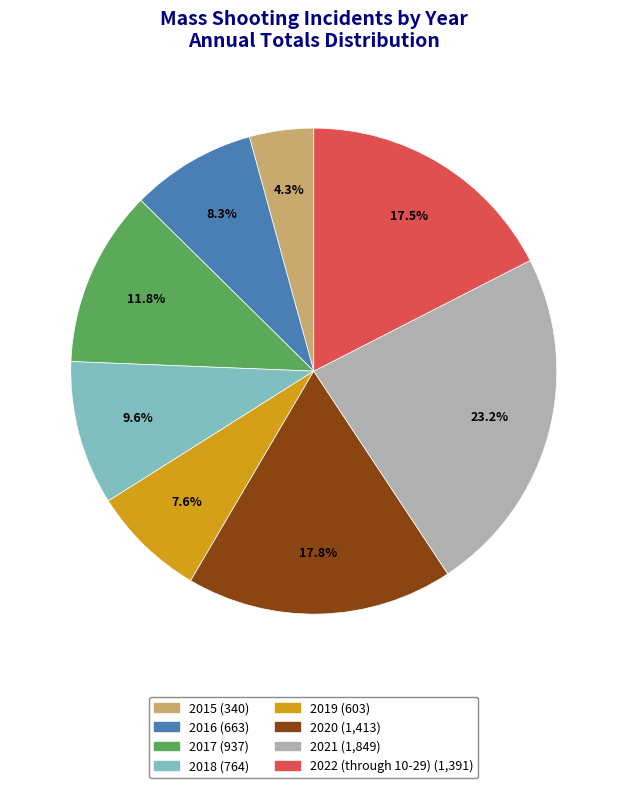

How many segments does this pie chart have?

8